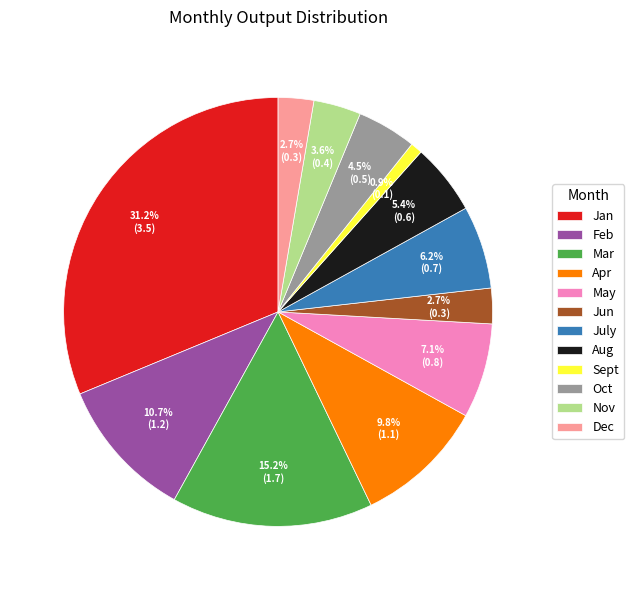

To the nearest percent, what is the difference between the largest and smallest slice percentages?

30%